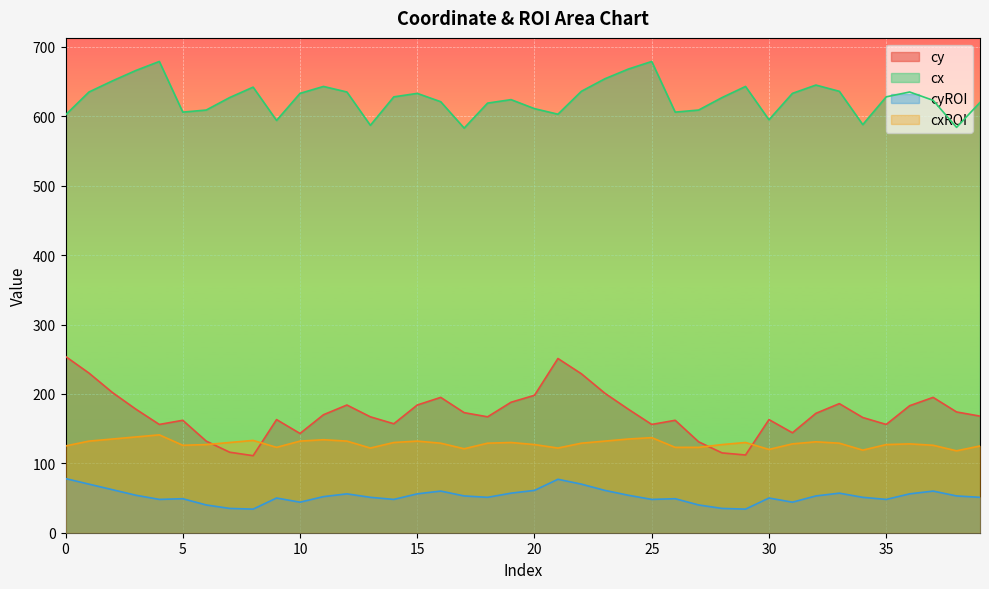

What is the sum of the cx values at 10 and 27?

1242